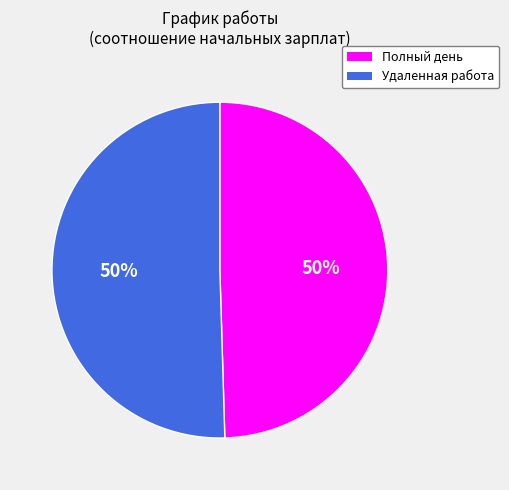

The Полный день slice represents 50% of the pie. True or false?

True